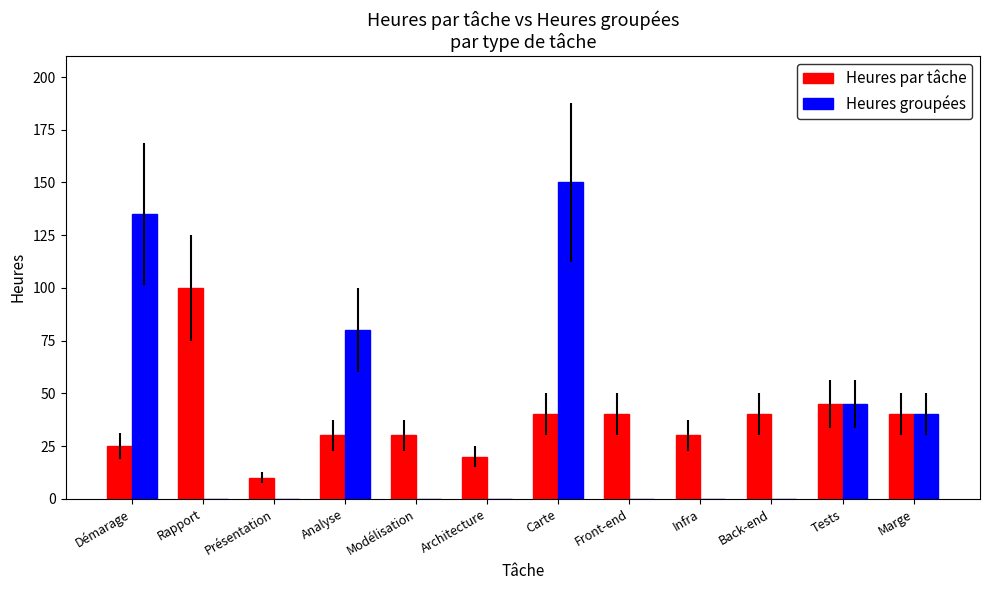

What is the greatest value displayed?

150